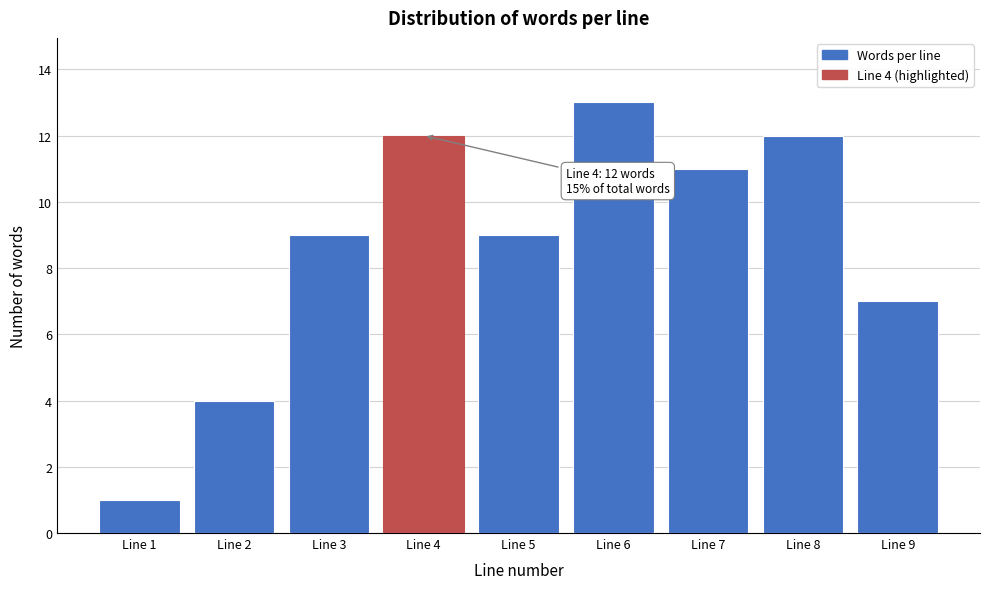

Reading left to right, extract all data points from this chart.

Line 1=1	Line 2=4	Line 3=9	Line 4=12	Line 5=9	Line 6=13	Line 7=11	Line 8=12	Line 9=7